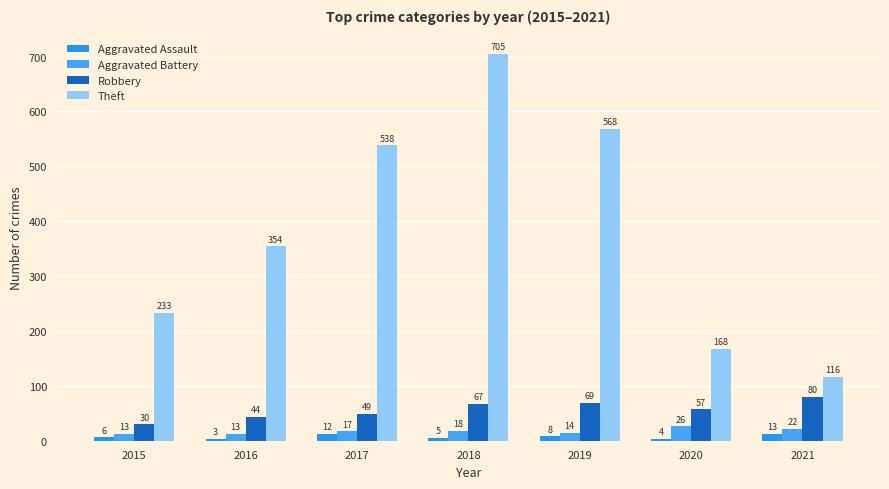

At which label is Theft closest to 410?

2016